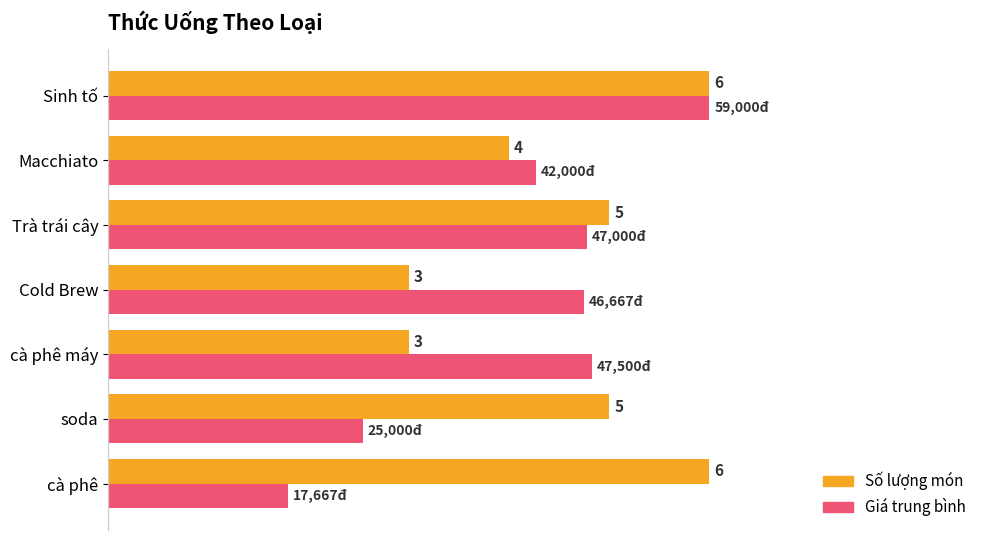

At which category is the sum across all series the highest?

Sinh tố